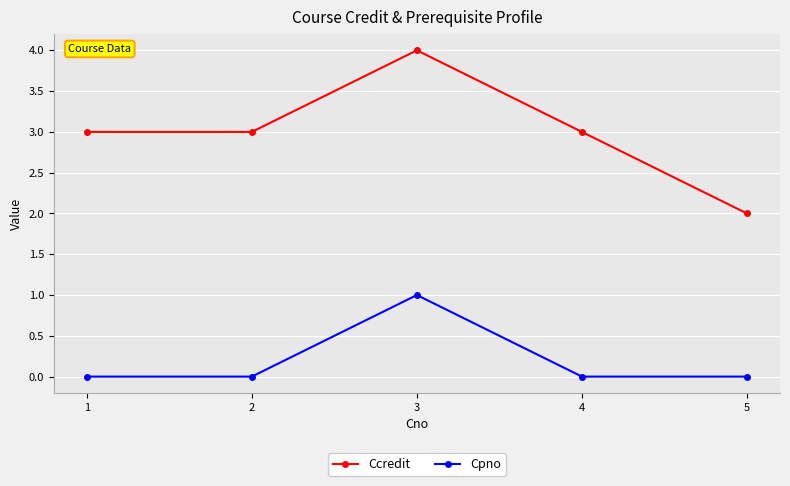

How many lines are shown in the chart?

2